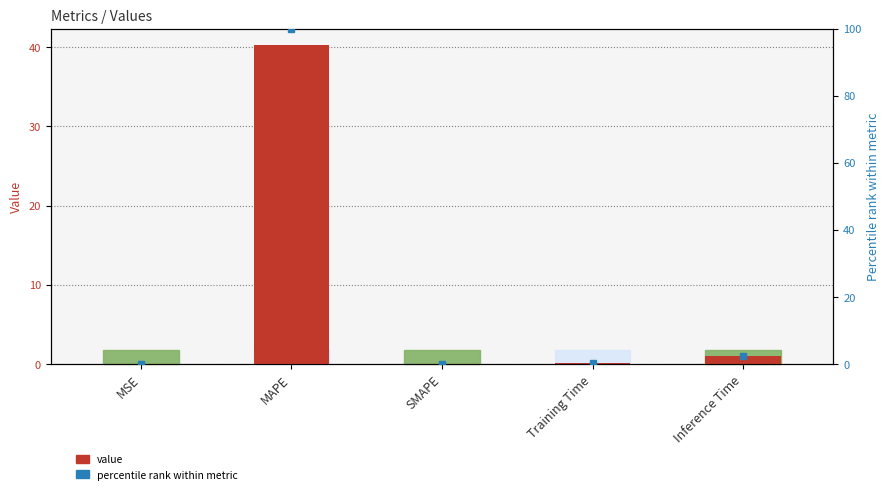

Reading right to left, what are all the values shown in this chart?

value: 1.0	0.1	0.0	40.4	0.0
percentile rank within metric: 2.4	0.2	0.0	100.0	0.0